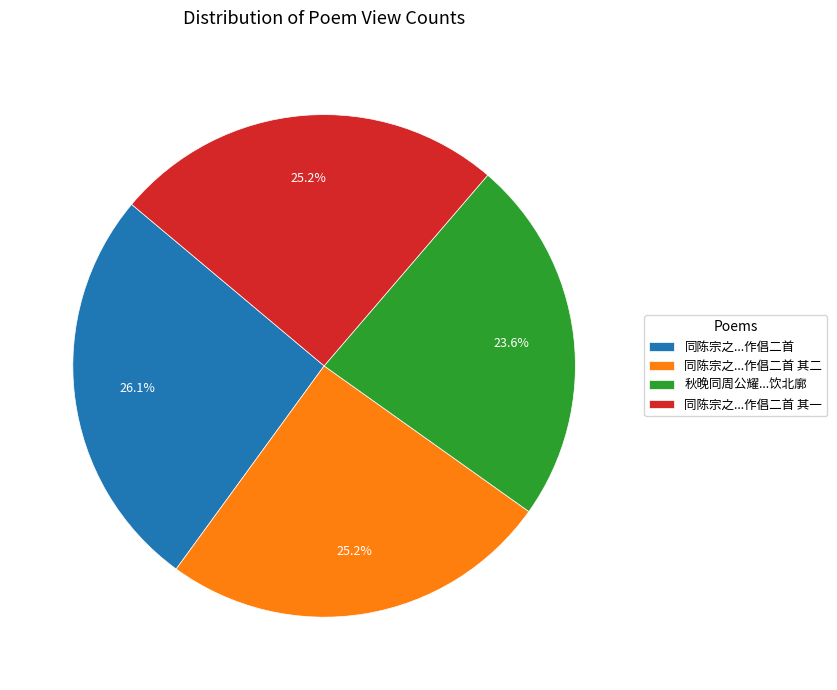

Which category has the smallest portion of the pie?

秋晚同周公耀...饮北廓